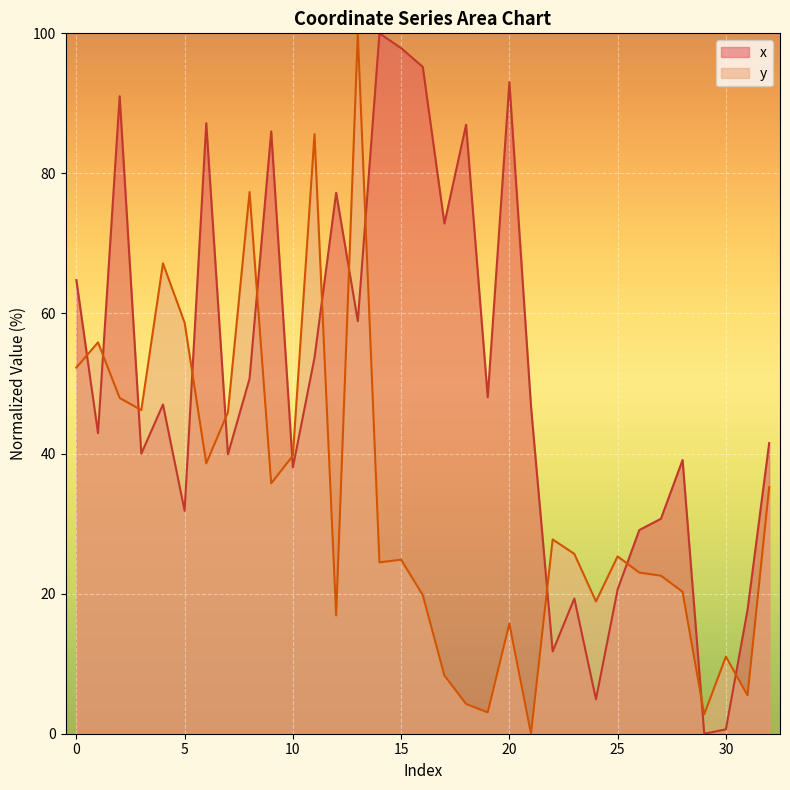

How many times do x and y cross each other?

14